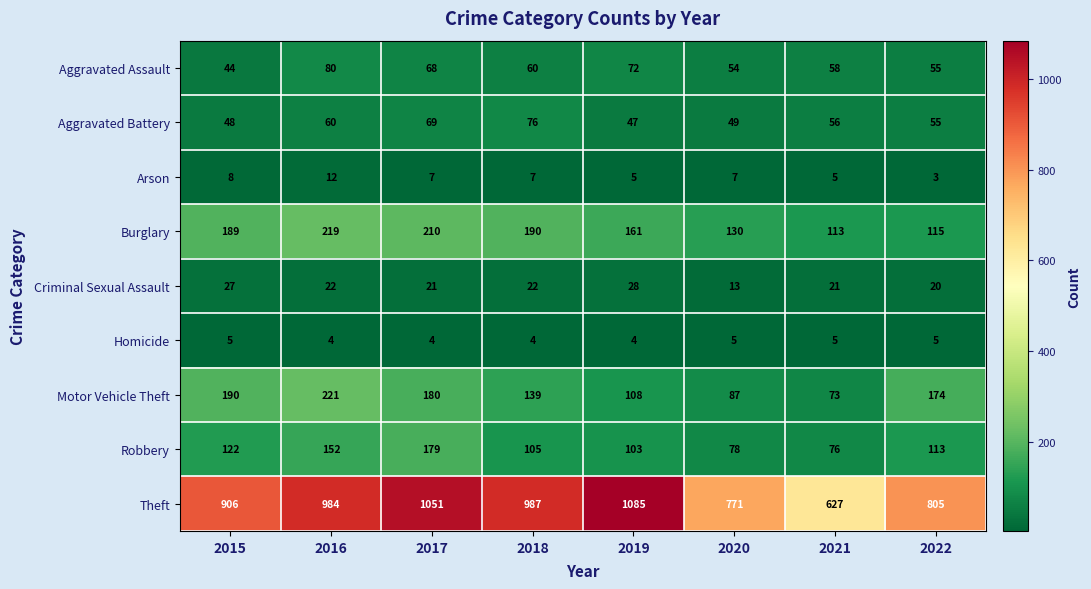

Which series has the largest range (max minus min)?

Theft